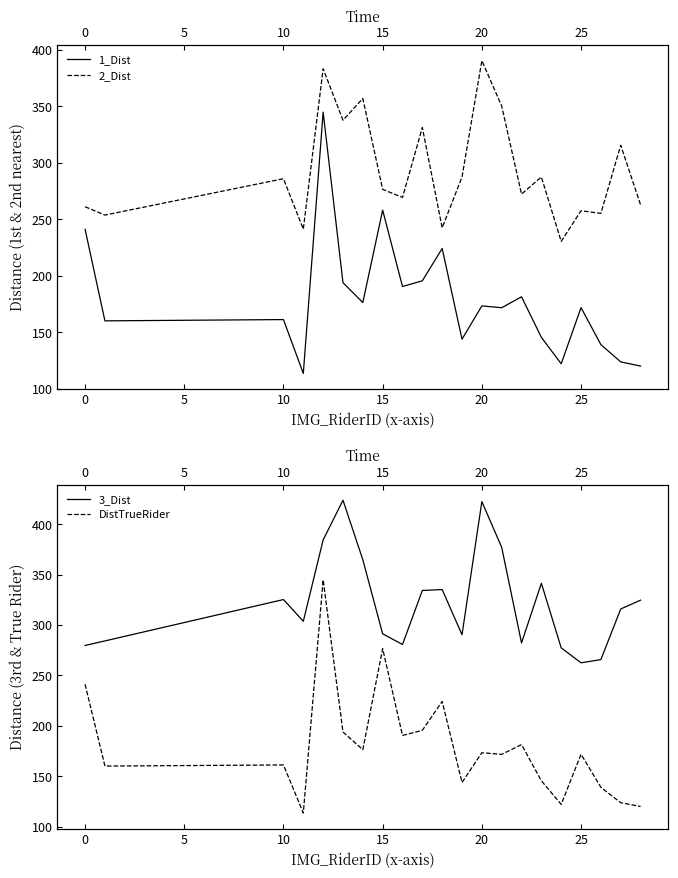

Which series has the largest range (max minus min)?

1_Dist